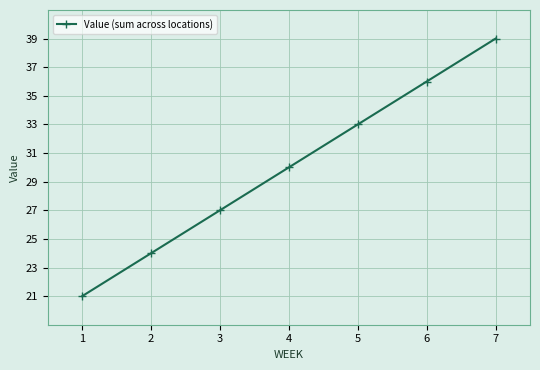

Which category has the highest value across all series?

7